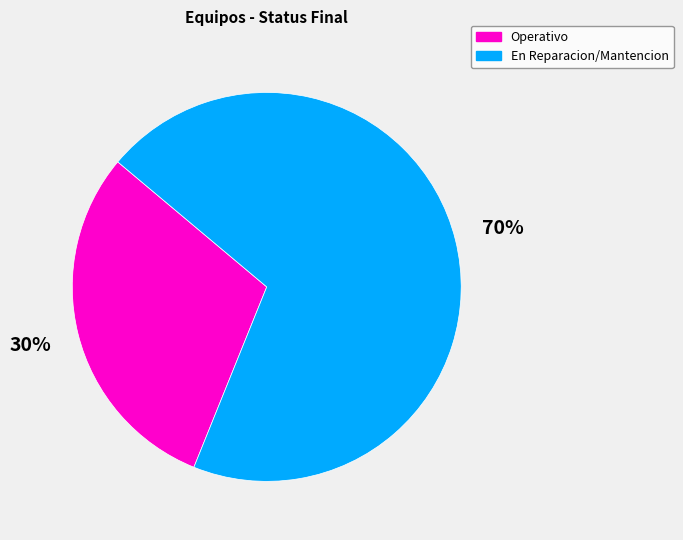

Which category has the biggest portion of the pie?

En Reparacion/Mantencion